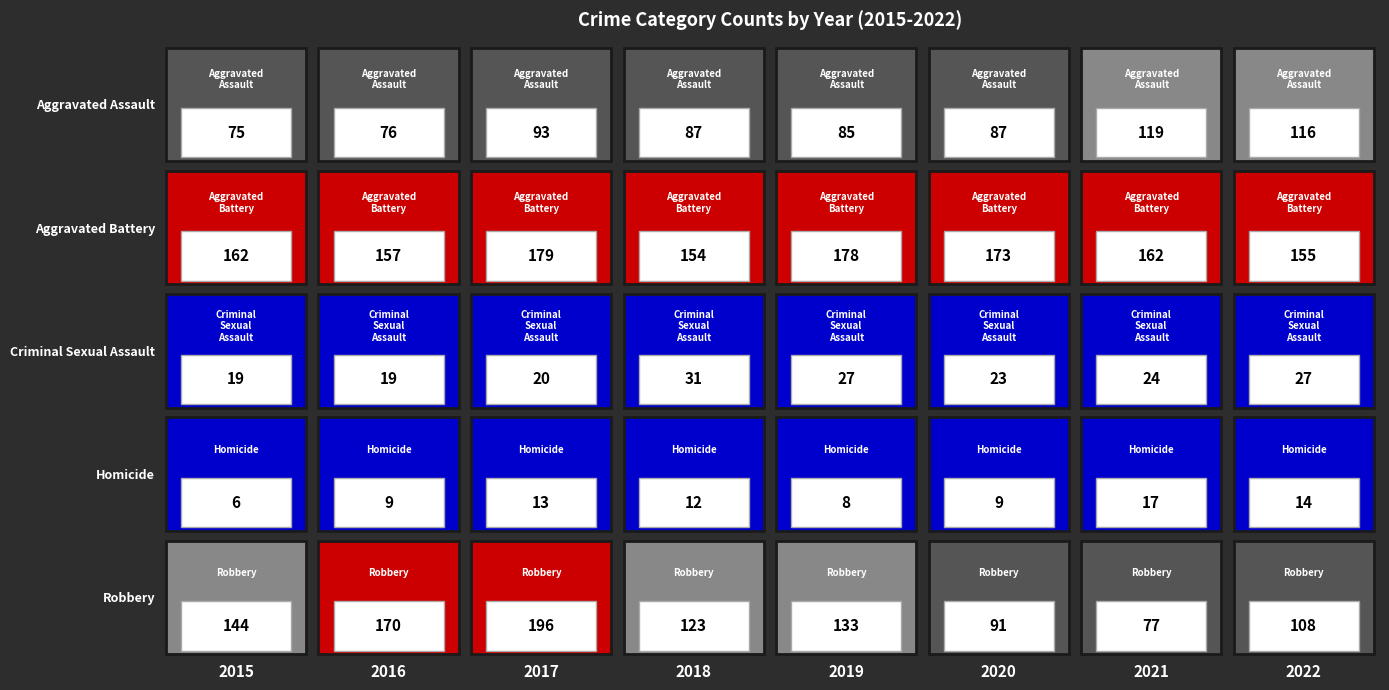

Reading left to right, transcribe all the data shown in this chart.

Aggravated Assault: 75	76	93	87	85	87	119	116
Aggravated Battery: 162	157	179	154	178	173	162	155
Criminal Sexual Assault: 19	19	20	31	27	23	24	27
Homicide: 6	9	13	12	8	9	17	14
Robbery: 144	170	196	123	133	91	77	108